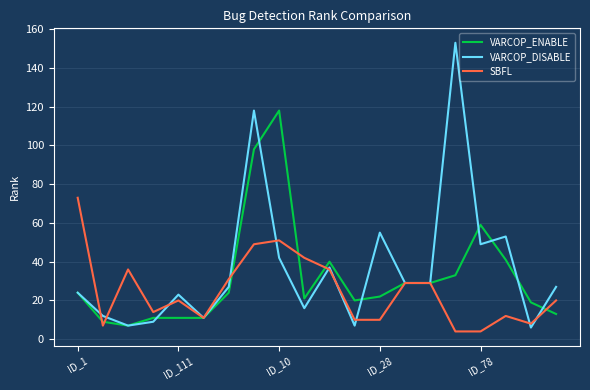

Which series has the largest range (max minus min)?

VARCOP_DISABLE